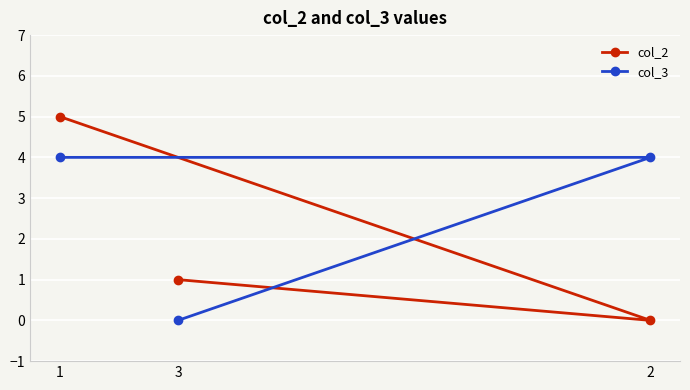

What is the average value of the col_3 series?

3